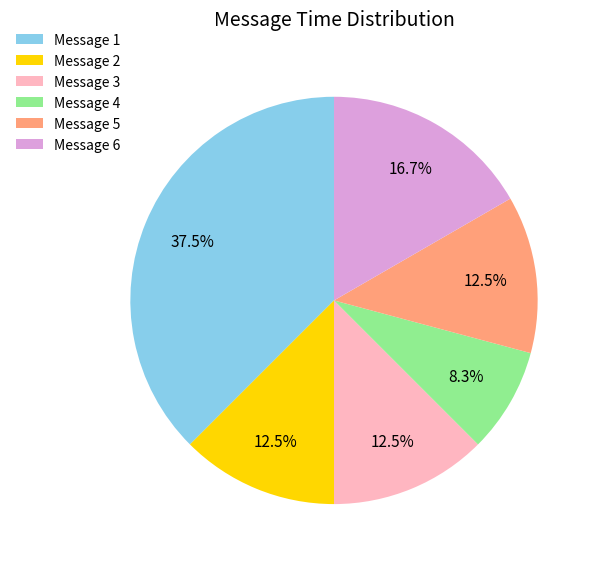

Which category has the smallest portion of the pie?

Message 4